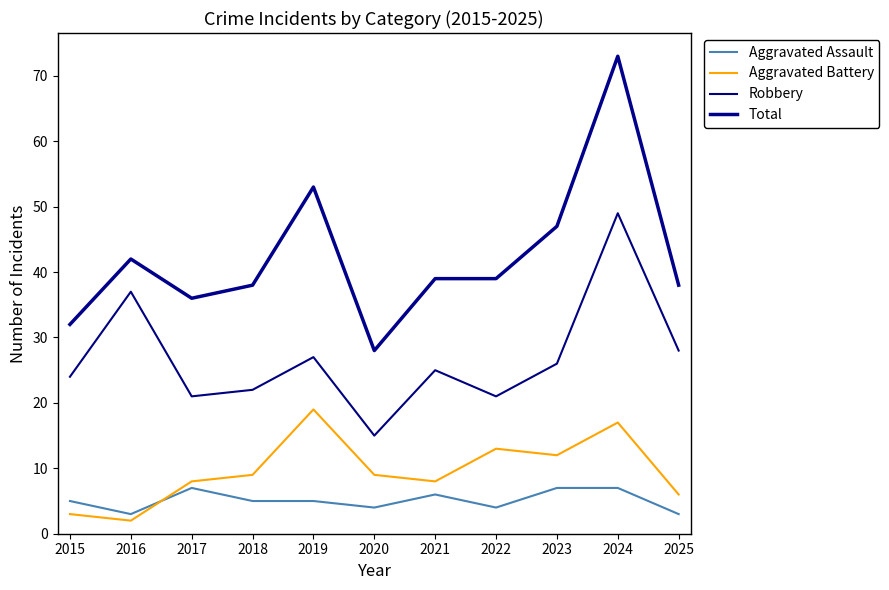

What is the maximum value for Robbery?

49